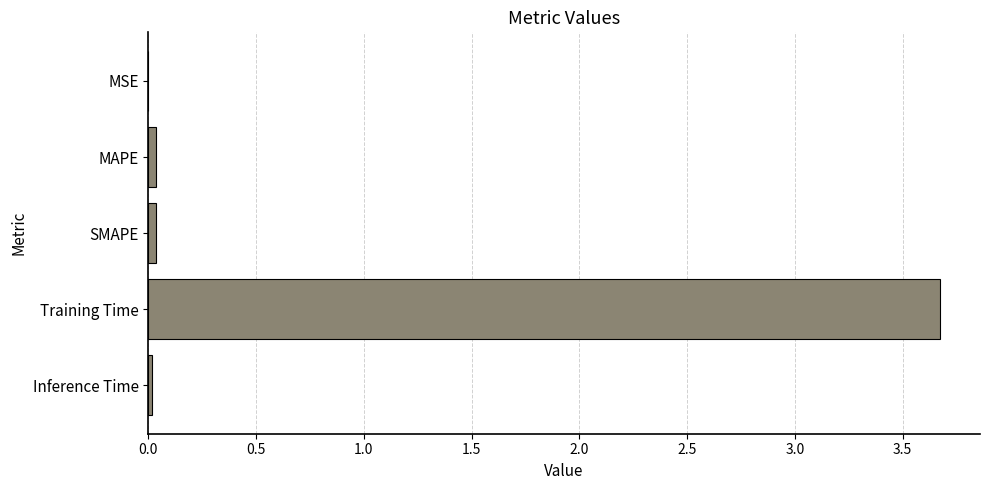

Is it true that the value at Training Time is 3.7?

True